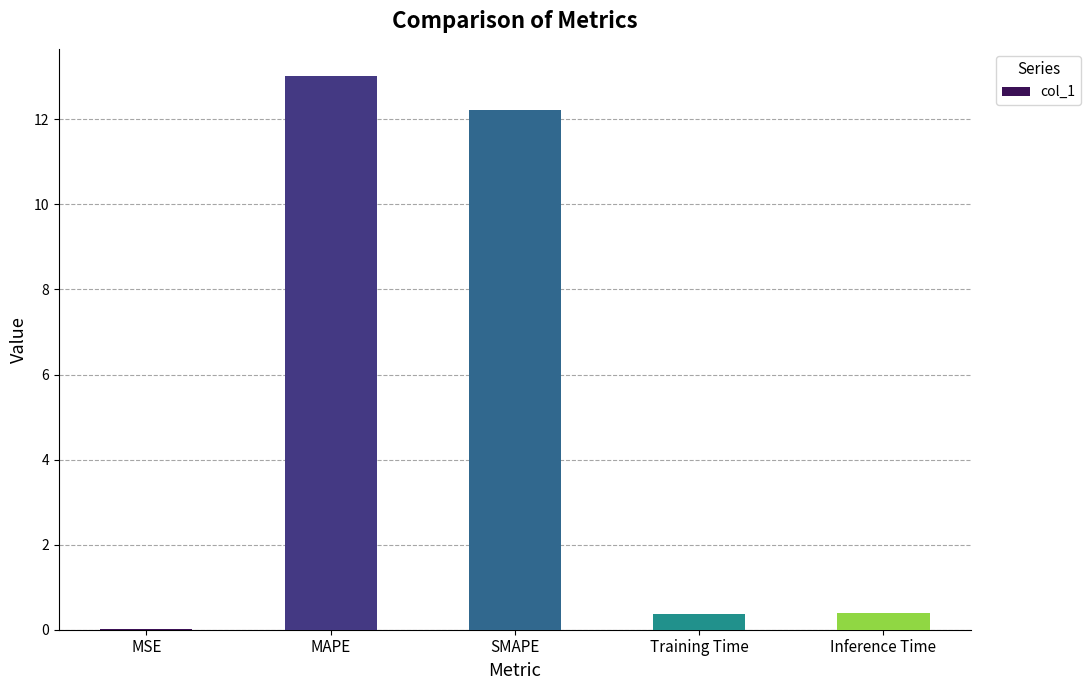

Approximately how many times larger is the value at MAPE compared to SMAPE?

1.1